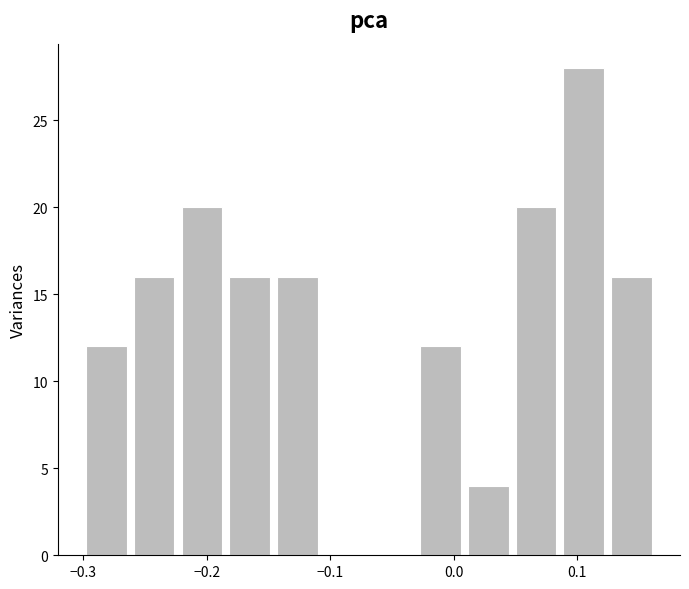

Around what value on the x-axis is the tallest bar? Give the approximate position of its centre, as read against the axis.

0.11